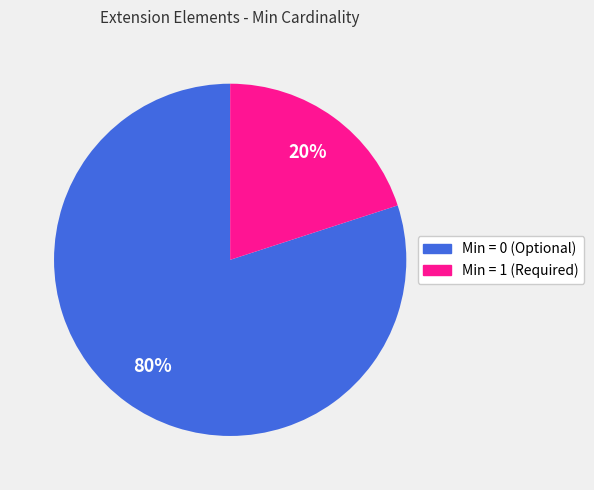

Does any single category account for the majority?

Yes